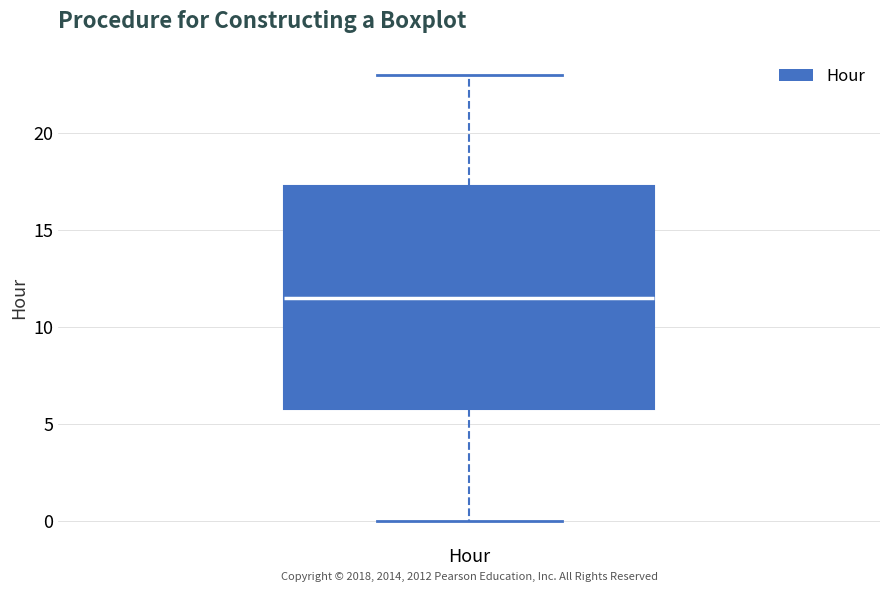

Transcribe this box plot: give where the median line is, the range the box spans, and where the two whiskers end, as read against the y-axis. The values are not printed on the chart, so give them approximately, as read against the axis.

median 11.5, box 6.0 to 17.5, whiskers 0.0 to 23.0